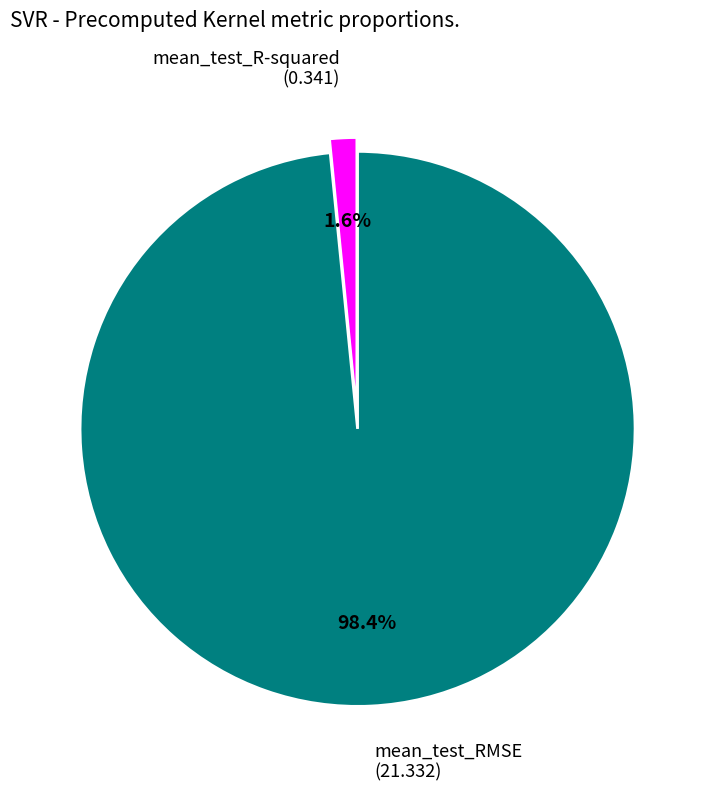

To the nearest percent, what portion does mean_test_RMSE represent?

98%